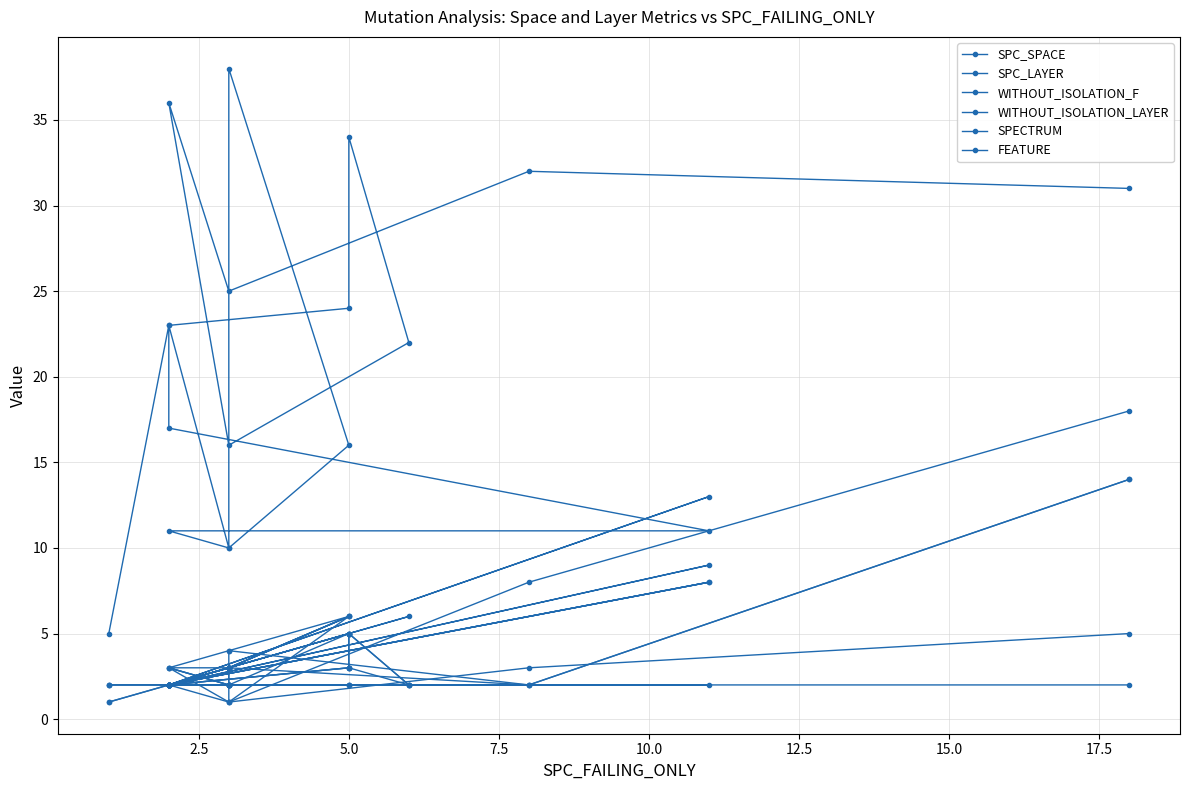

Is it true that FEATURE equals 2 at 5.0?

True